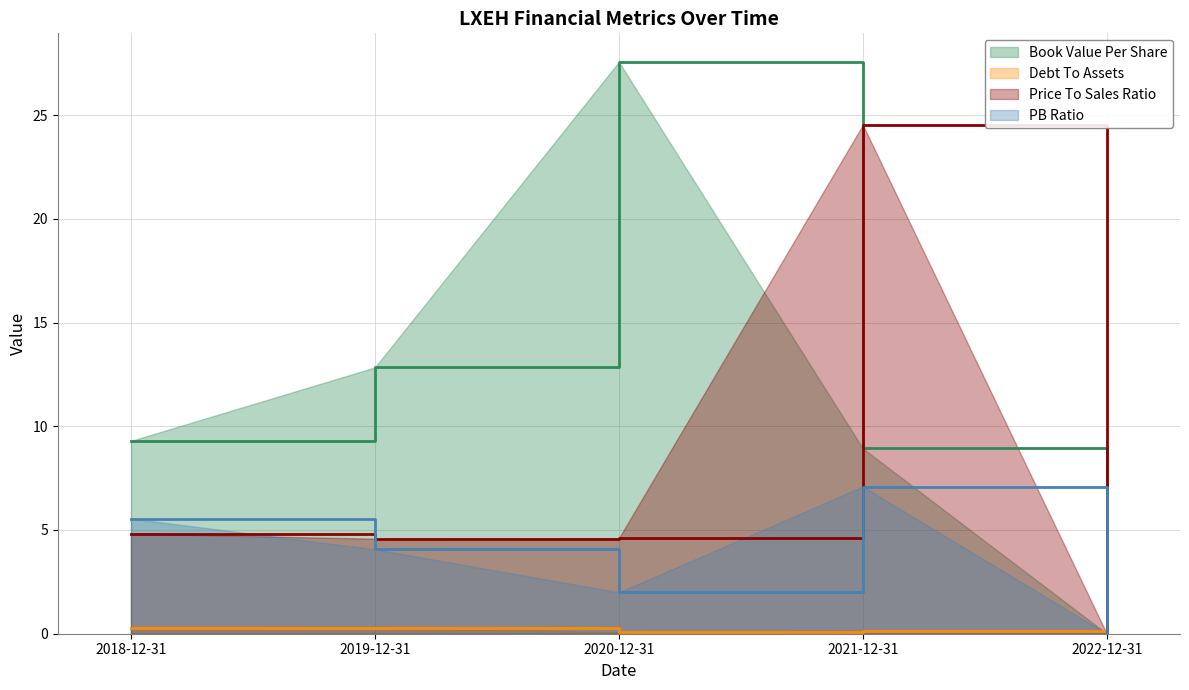

What is the difference between the maximum and minimum values in the pbRatio series?

7.1